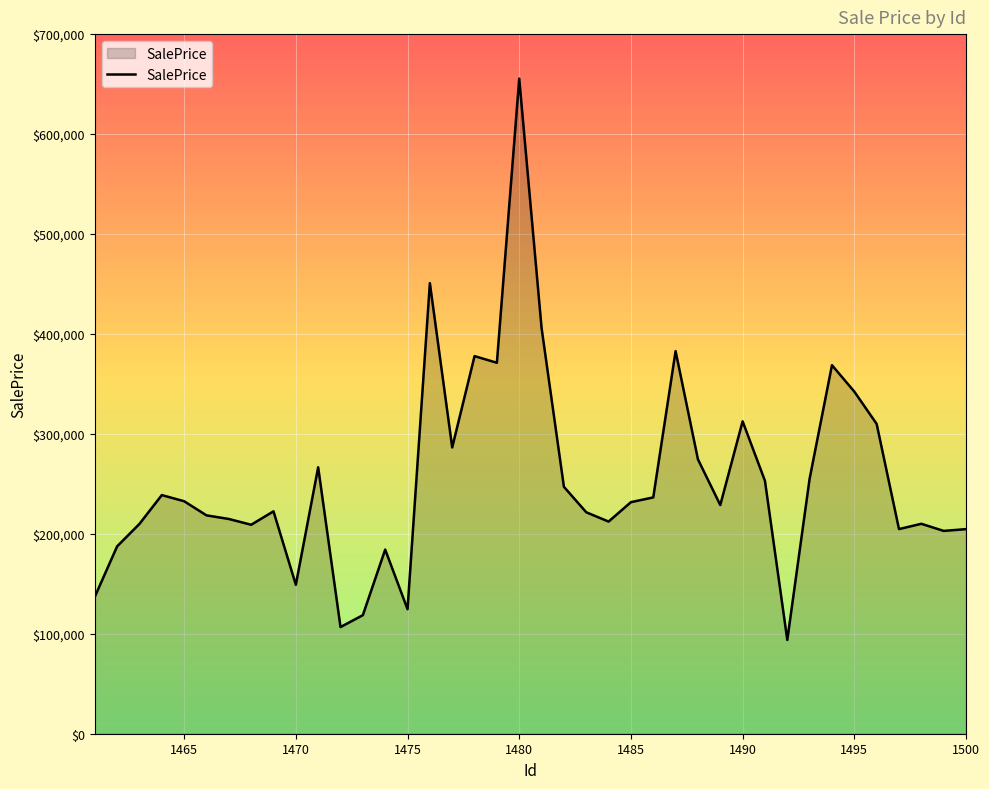

What is the smallest value displayed?

93814.8